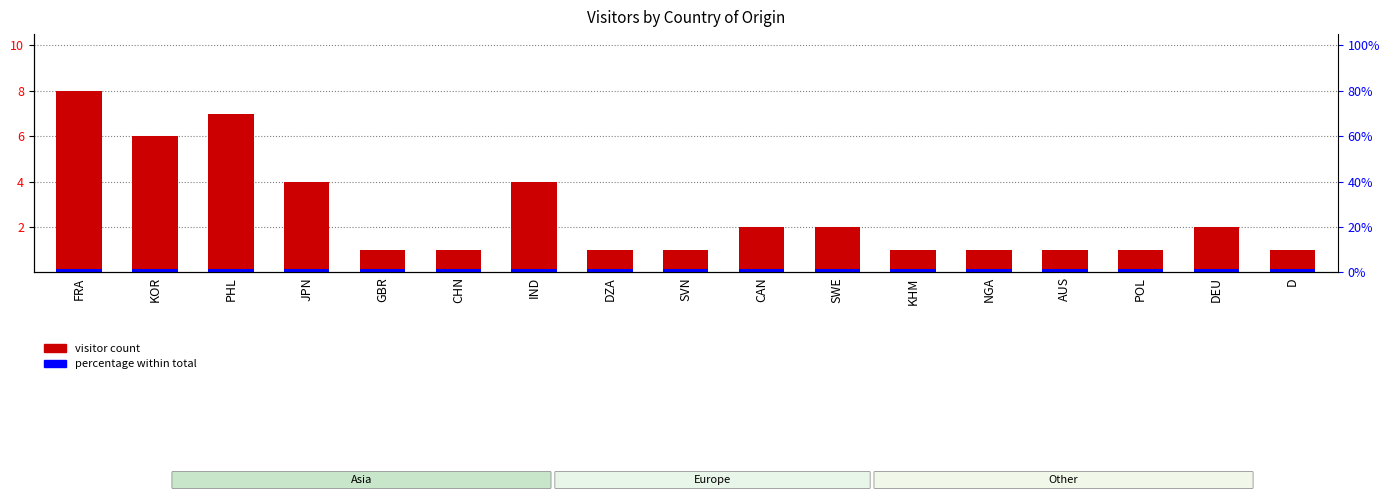

Which series has the largest total across all categories?

visitor count